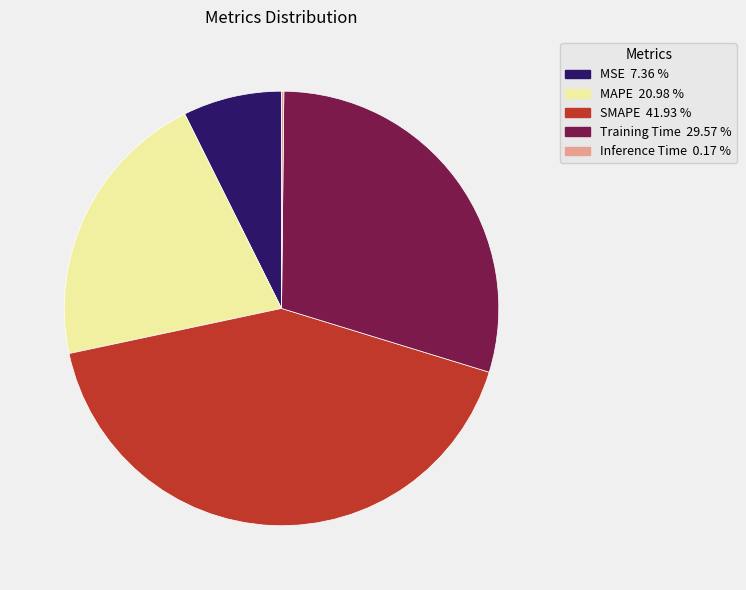

Is there any slice that represents more than half of the pie?

No